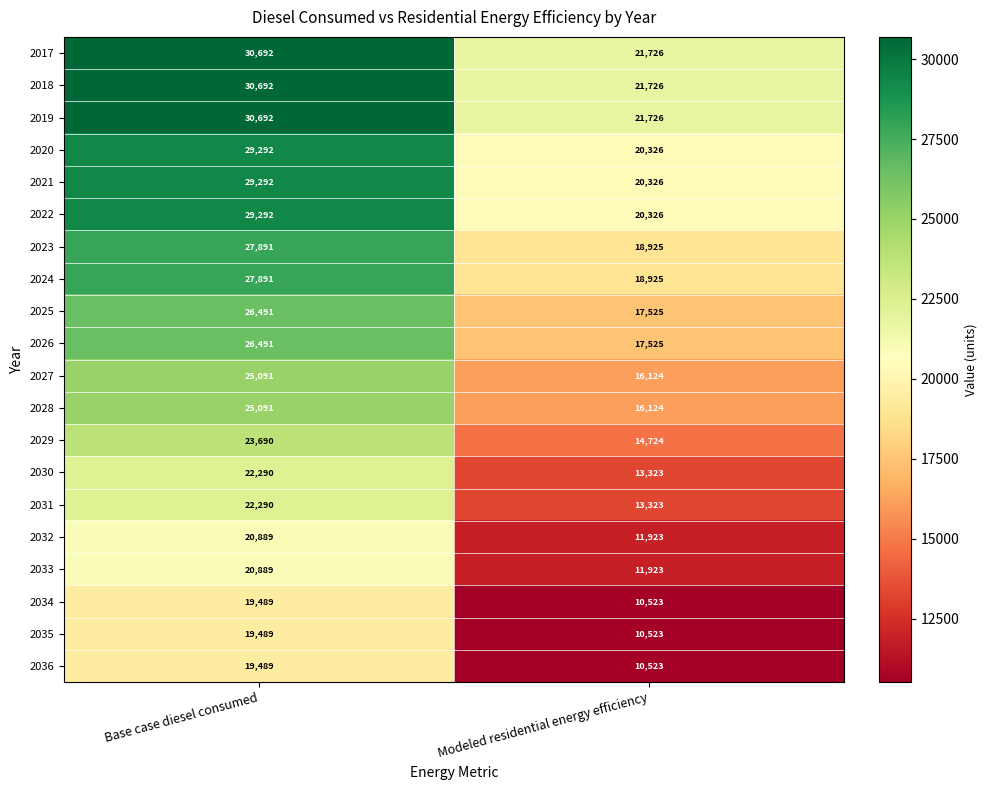

What is the sum of the 2032 values at Base case diesel consumed and Modeled residential energy efficiency?

32812